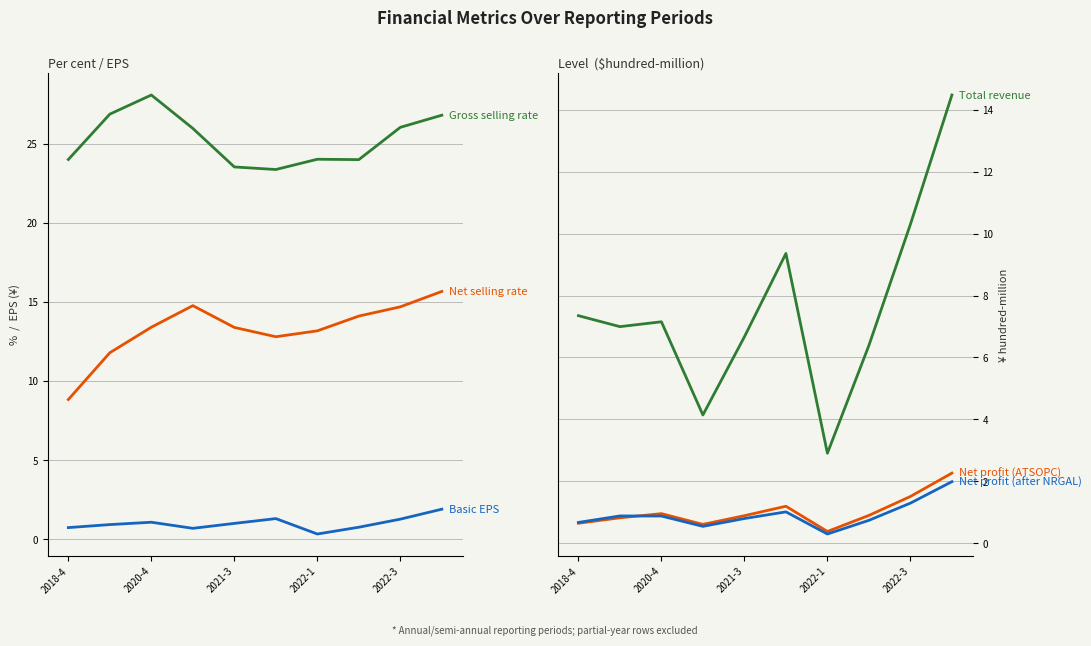

Rank the series at 5 from lowest to highest value.

Net profit (after NRGAL), Net profit (ATSOPC), Basic EPS, Total revenue, Net selling rate, Gross selling rate